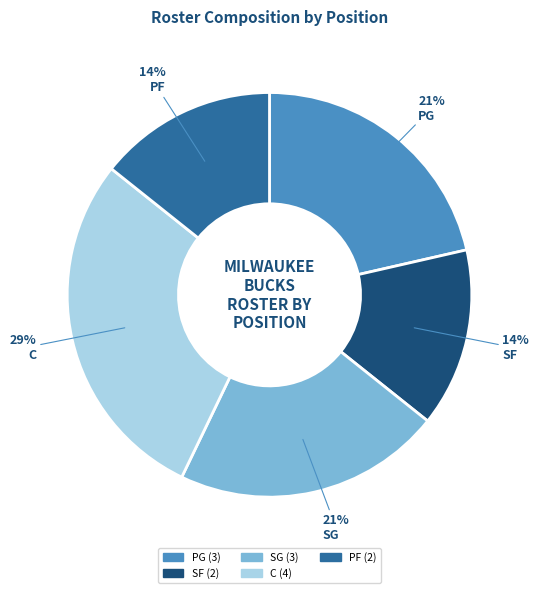

To the nearest percent, what portion does C represent?

29%